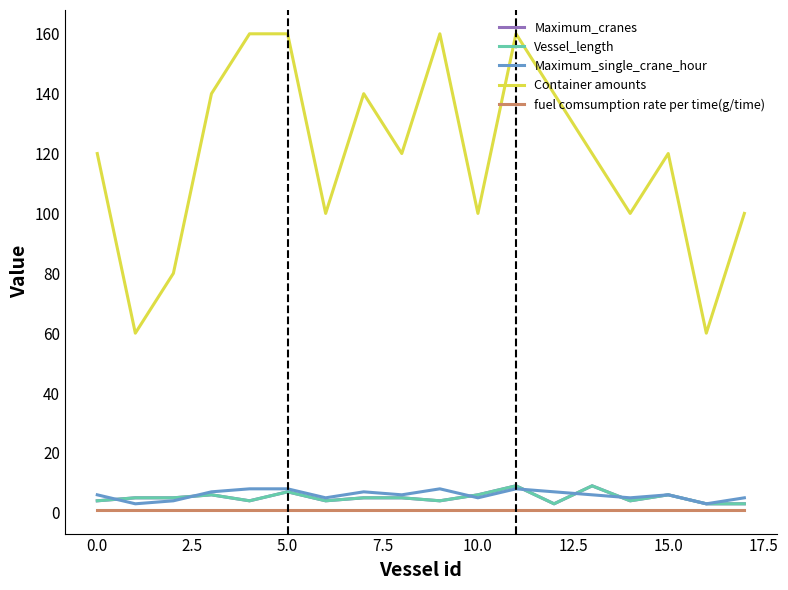

What is the average value of the fuel comsumption rate per time(g/time) series?

1